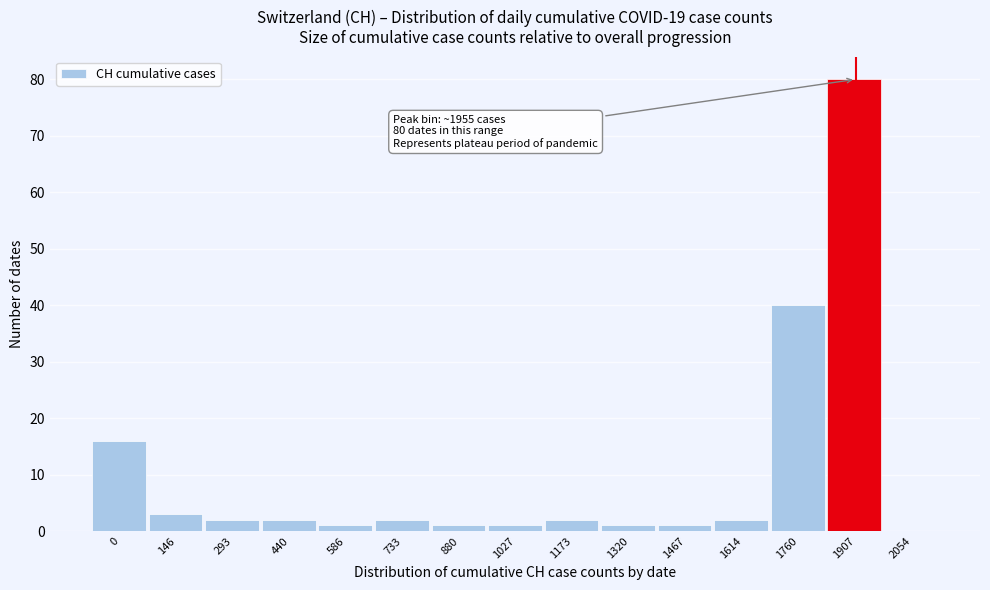

Reading left to right, list all the values displayed in this chart.

0=16	146=3	293=2	440=2	586=1	733=2	880=1	1027=1	1173=2	1320=1	1467=1	1614=2	1760=40	1907=80	2054=0